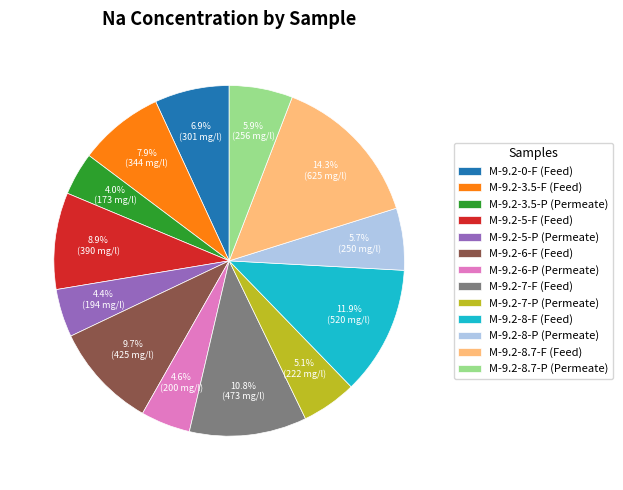

What percentage is the M-9.2-5-F (Feed) slice, to the nearest percent?

9%